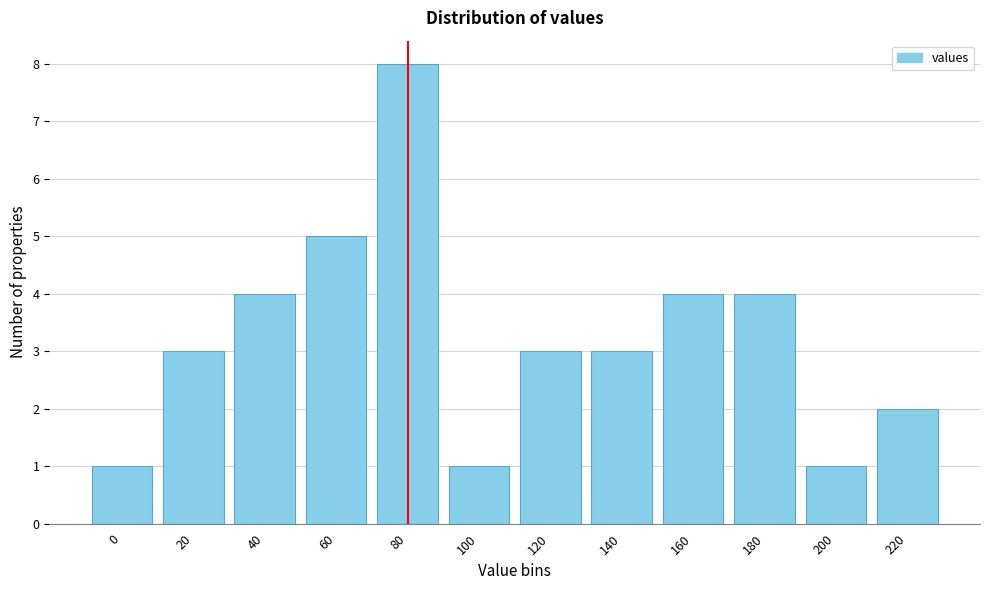

Reading right to left, extract all data points from this chart.

220=2	200=1	180=4	160=4	140=3	120=3	100=1	80=8	60=5	40=4	20=3	0=1